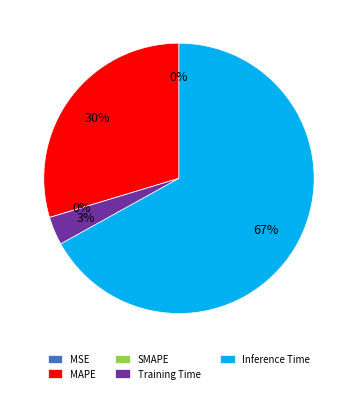

To the nearest percent, what is the difference between the largest and smallest slice percentages?

67%